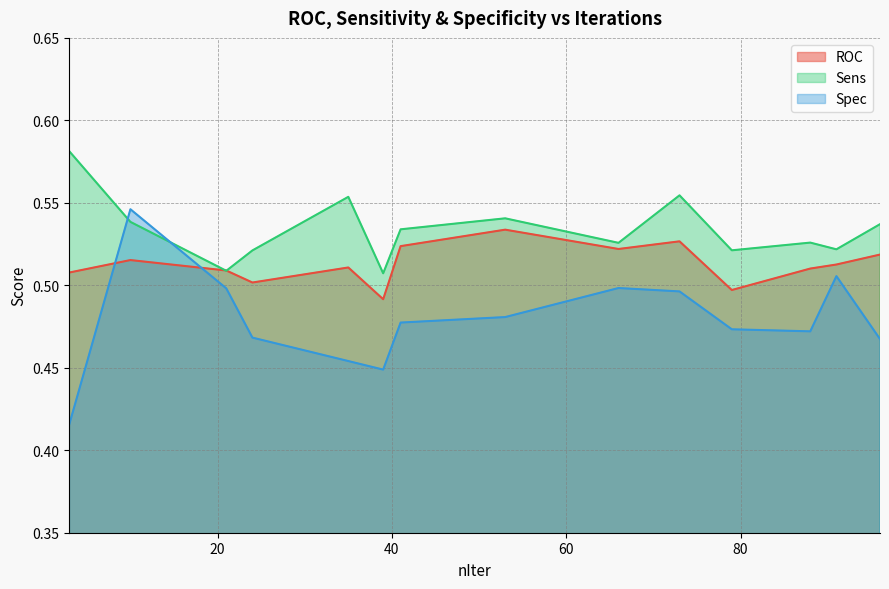

True or false: Sens and ROC intersect in this chart.

True